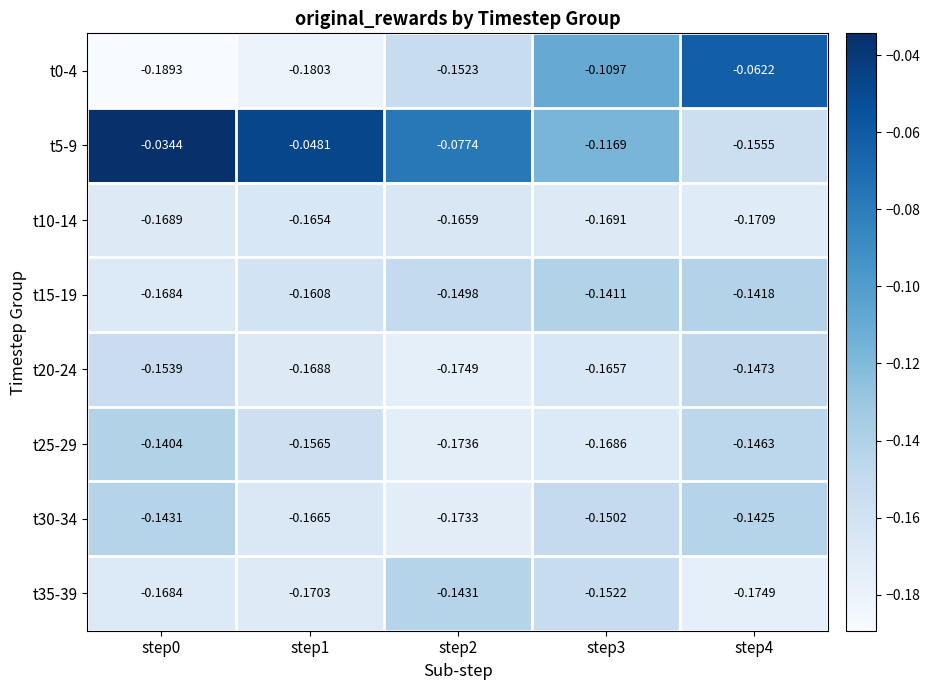

What is the spread (max minus min) of values at step1?

0.1